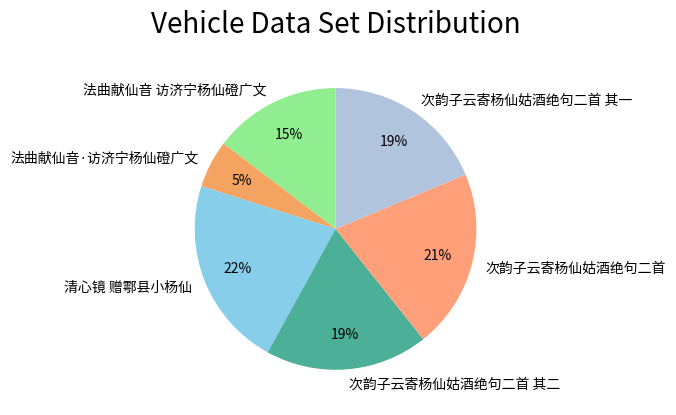

Does any single category account for the majority?

No